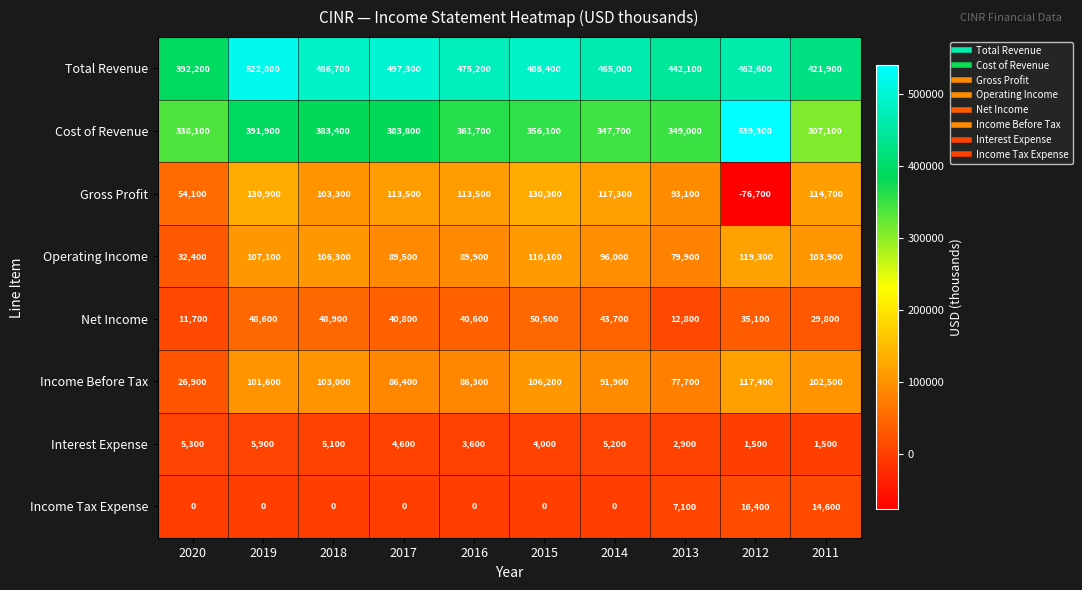

Which series has the widest spread of values?

Cost of Revenue